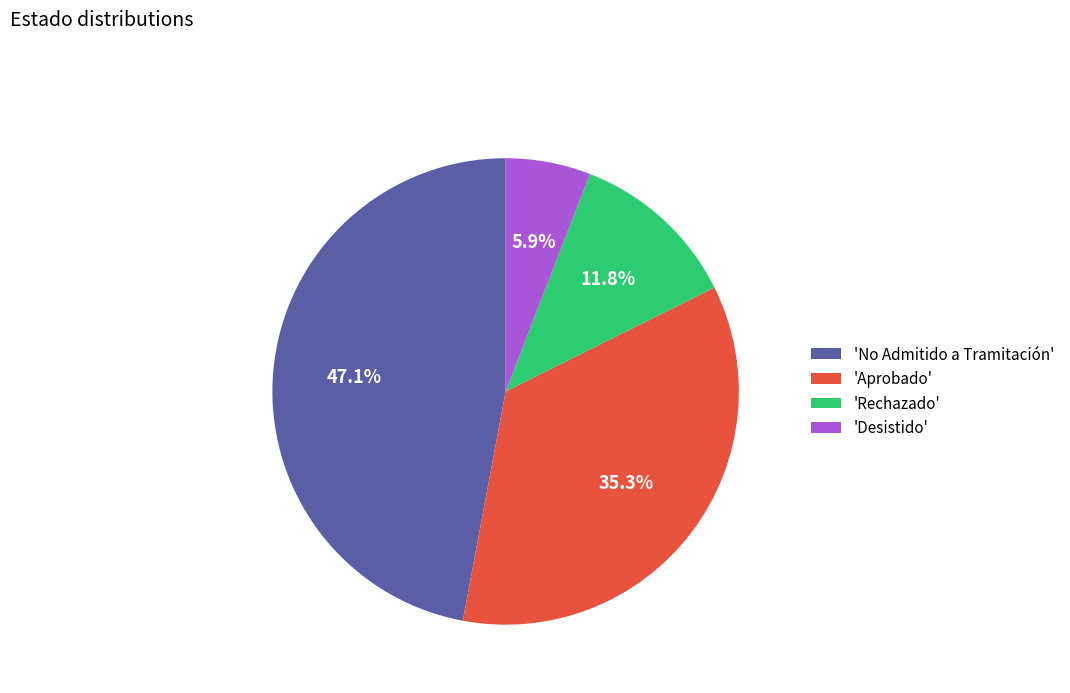

Rank the categories by value from lowest to highest.

'Desistido', 'Rechazado', 'Aprobado', 'No Admitido a Tramitación'